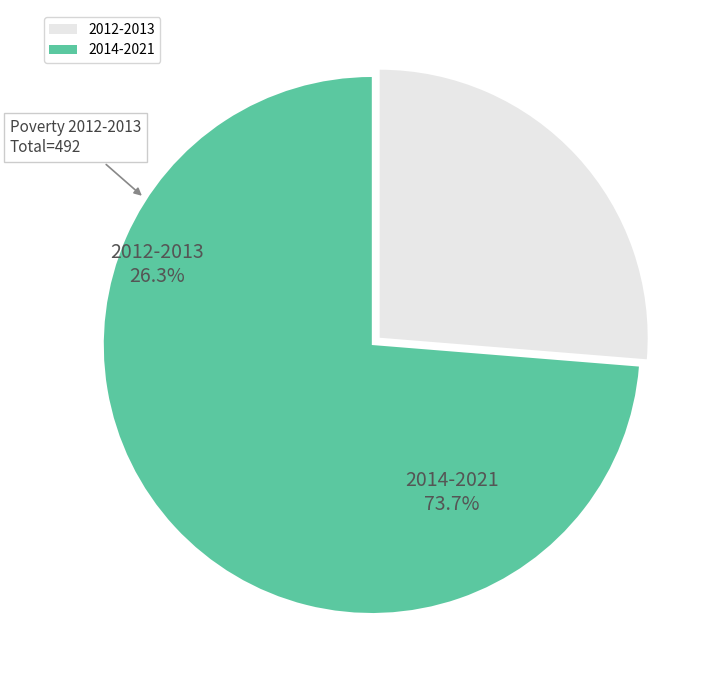

Approximately how many times larger is the value at 2012-2013 compared to 2014-2021?

0.4